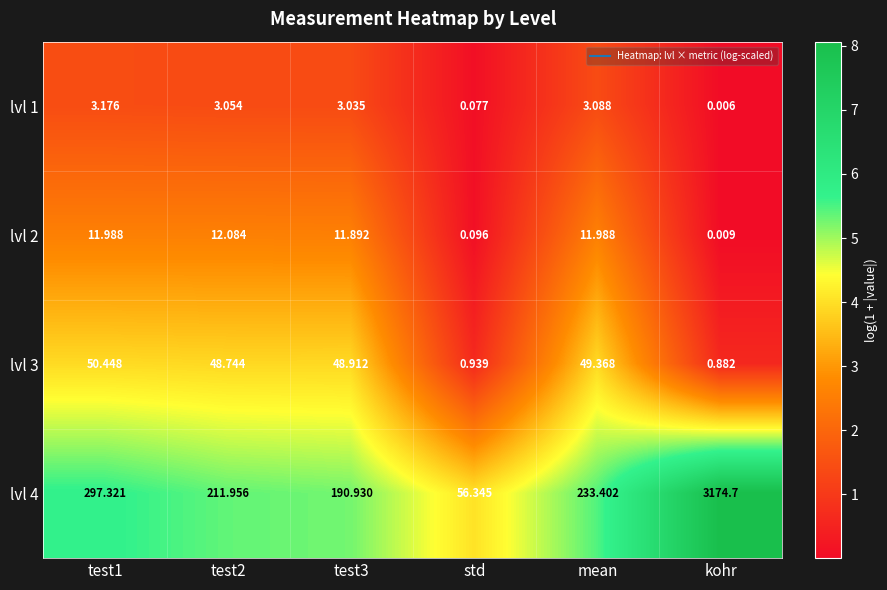

Where is lvl 1 nearest to the value 1?

std